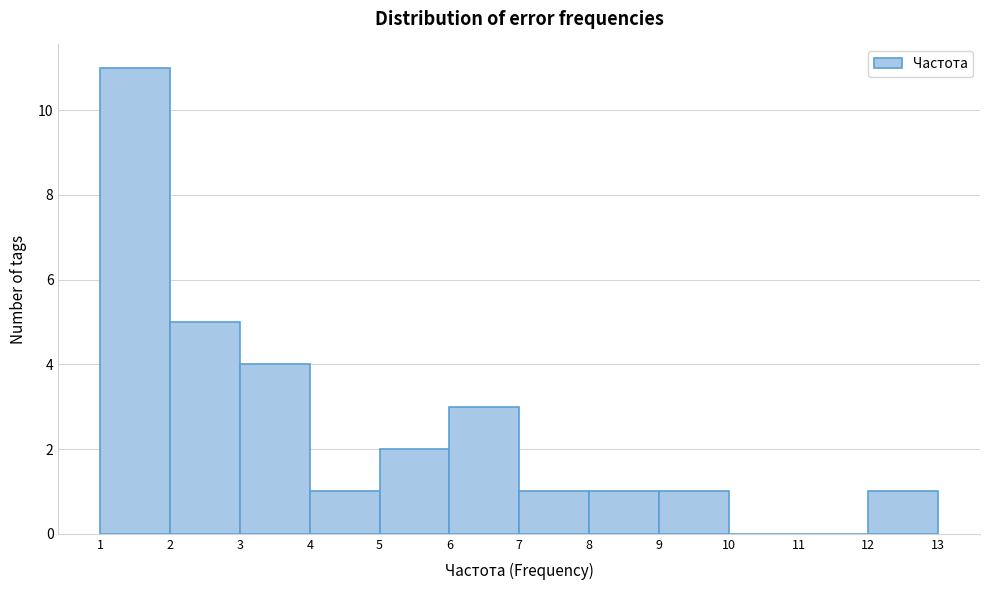

Reading left to right, transcribe this chart: for each bar, give the range it covers on the x-axis and its height. The values are not printed on the chart, so give them approximately, as read against the axis.

1 to 2: 11
2 to 3: 5
3 to 4: 4
4 to 5: 1
5 to 6: 2
6 to 7: 3
7 to 8: 1
8 to 9: 1
9 to 10: 1
10 to 11: 0
11 to 12: 0
12 to 13: 1